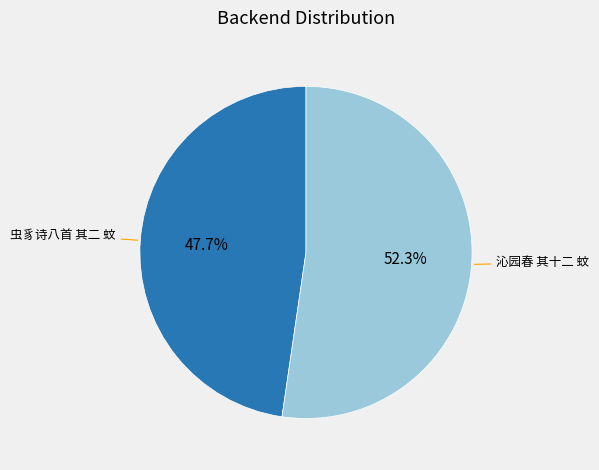

Which has a higher value, 虫豸诗八首 其二 蚊 or 沁园春 其十二 蚊?

沁园春 其十二 蚊